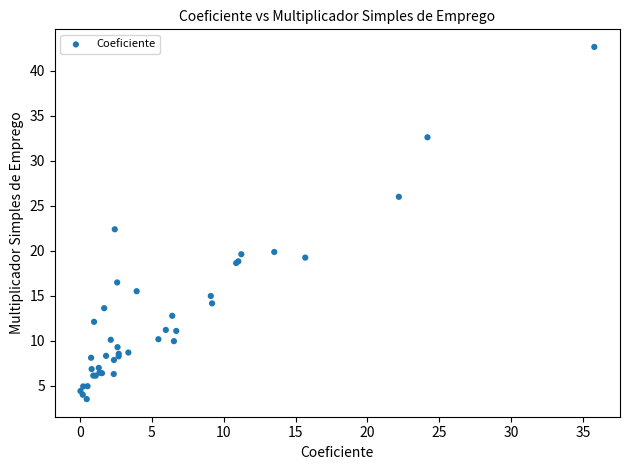

What Y value in the scatter plot is closest to 23?

22.4